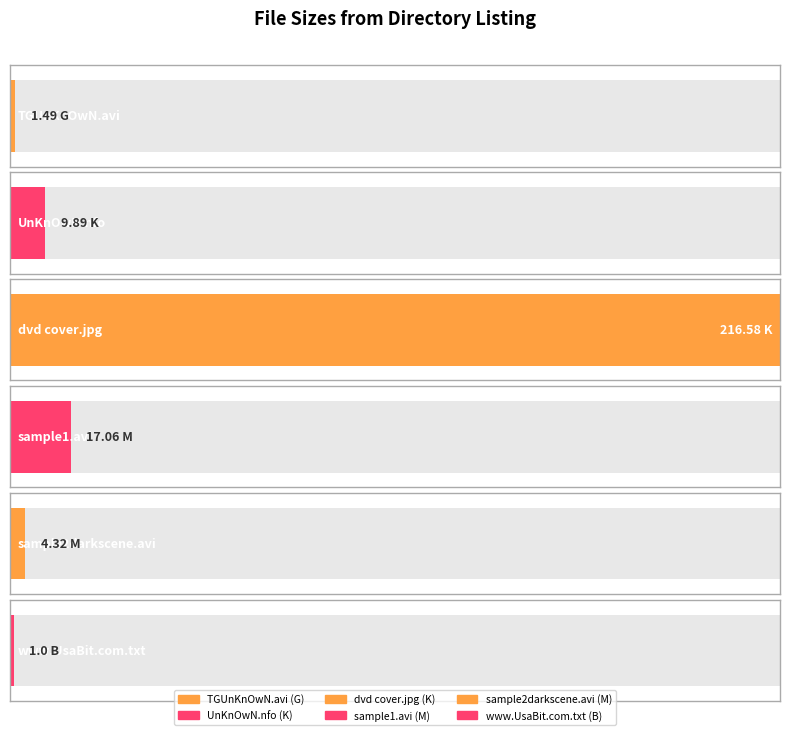

What is the maximum value shown in the chart?

216.6